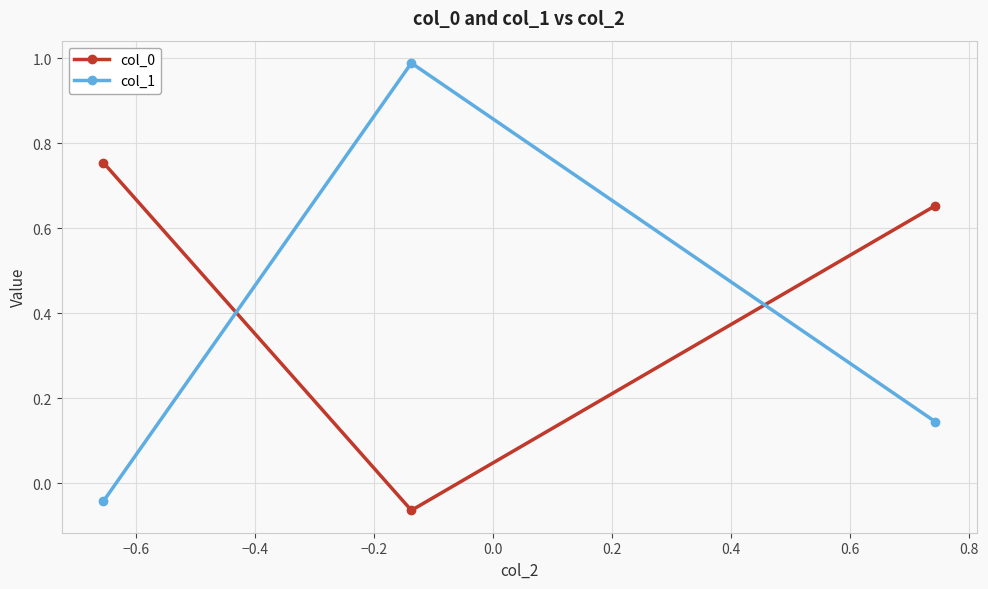

What is the average value of the col_1 series?

0.4